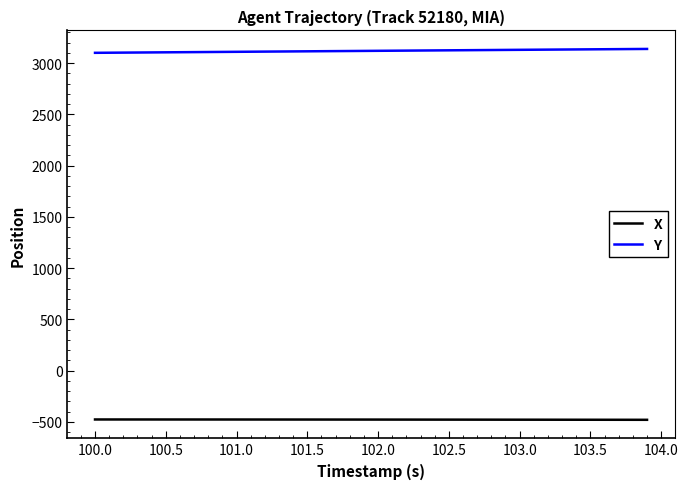

True or false: X and Y intersect in this chart.

False